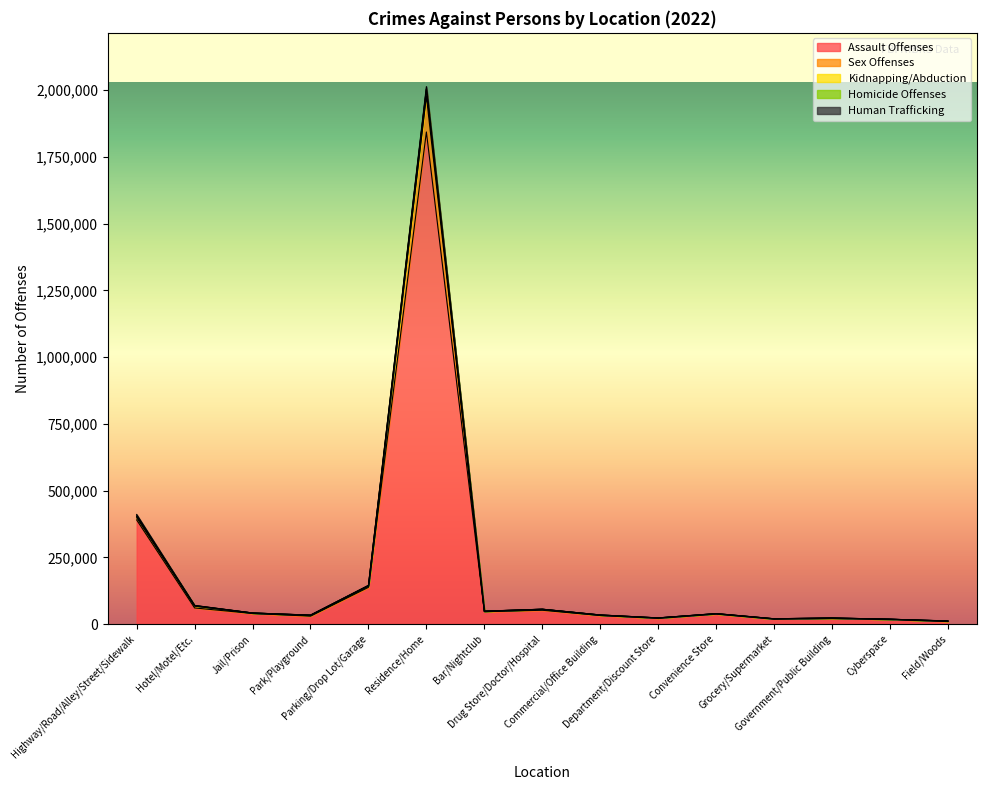

At how many categories does at least one series exceed 948332?

1